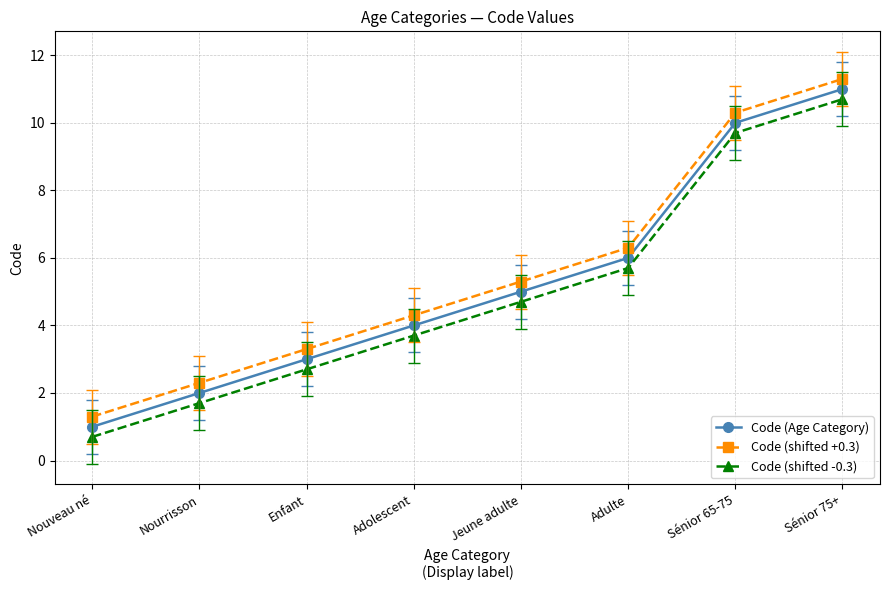

How many Code (Age Category) values are between 3 and 10?

5